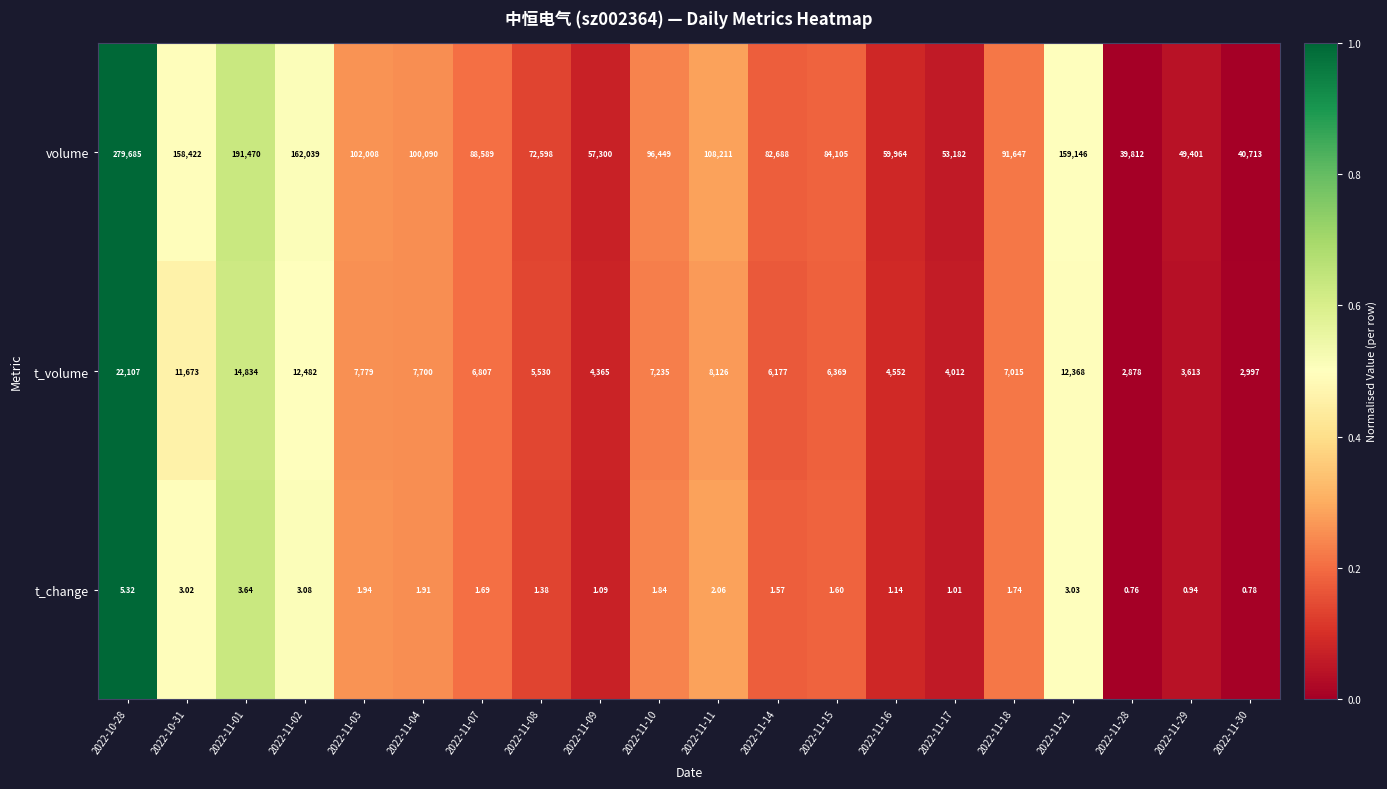

Is the value of t_volume at 2022-11-17 greater than the value of volume at 2022-11-10?

No